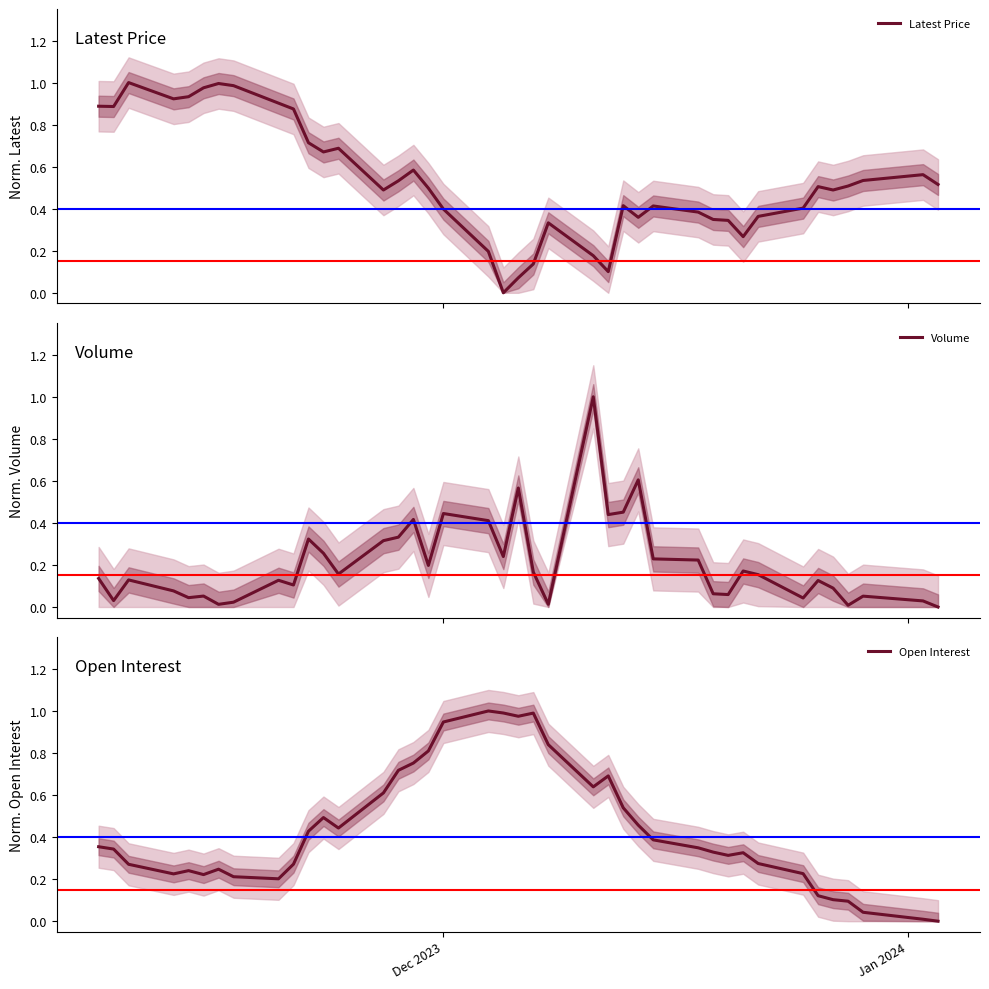

What are all the series names shown in the legend?

Latest Price, Volume, Open Interest